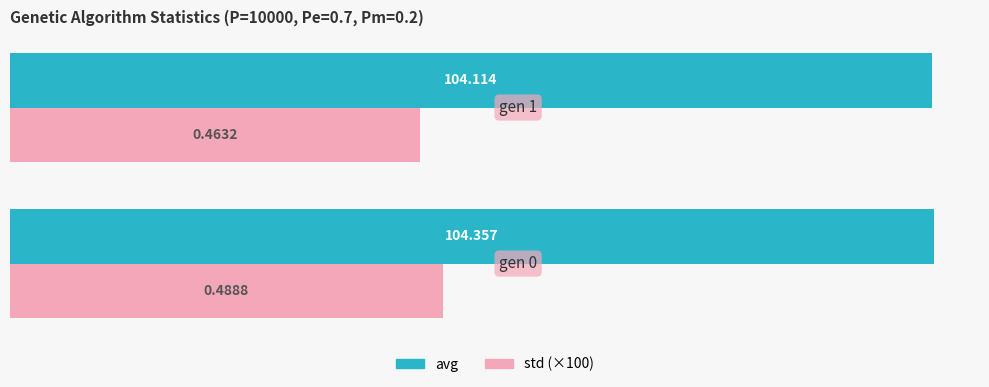

Which series has the largest total across all categories?

avg